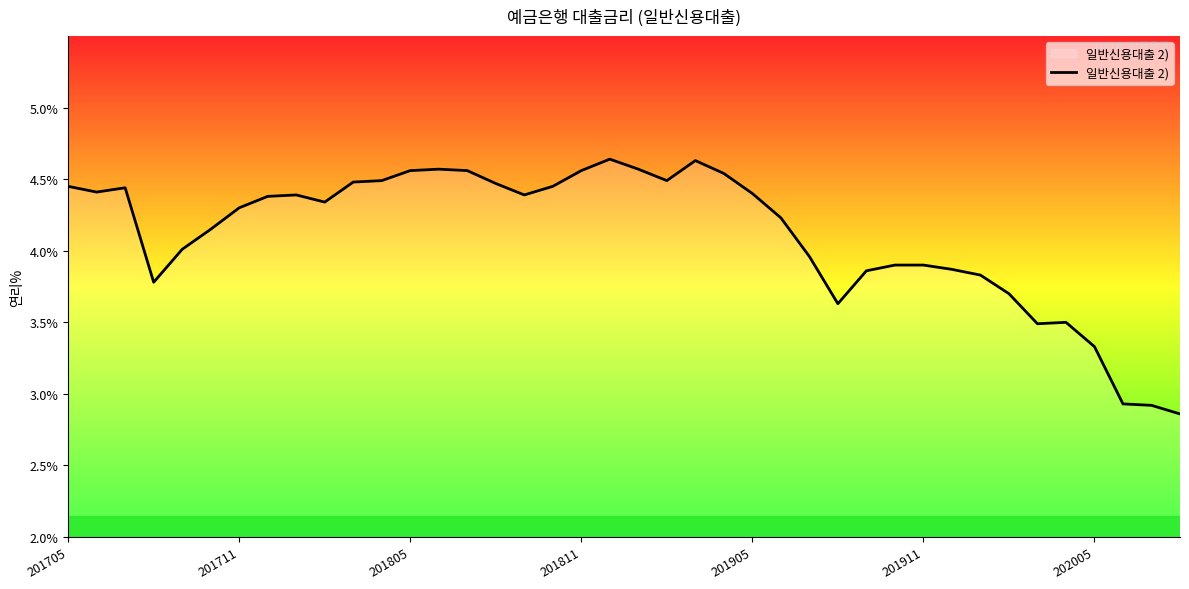

How many points are lower than both their immediate neighbors (excluding endpoints)?

7